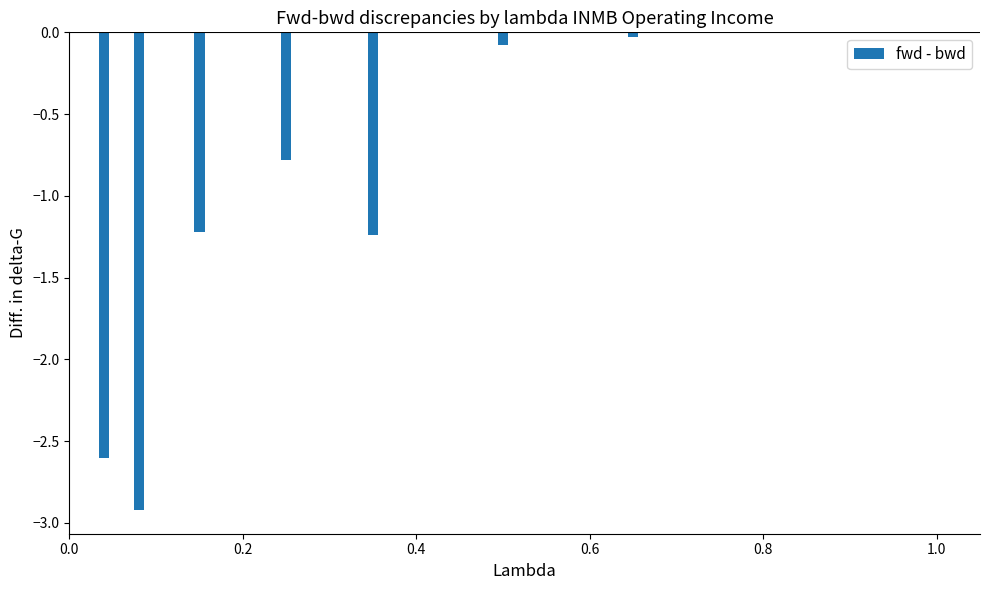

How many categories are shown in the chart?

8